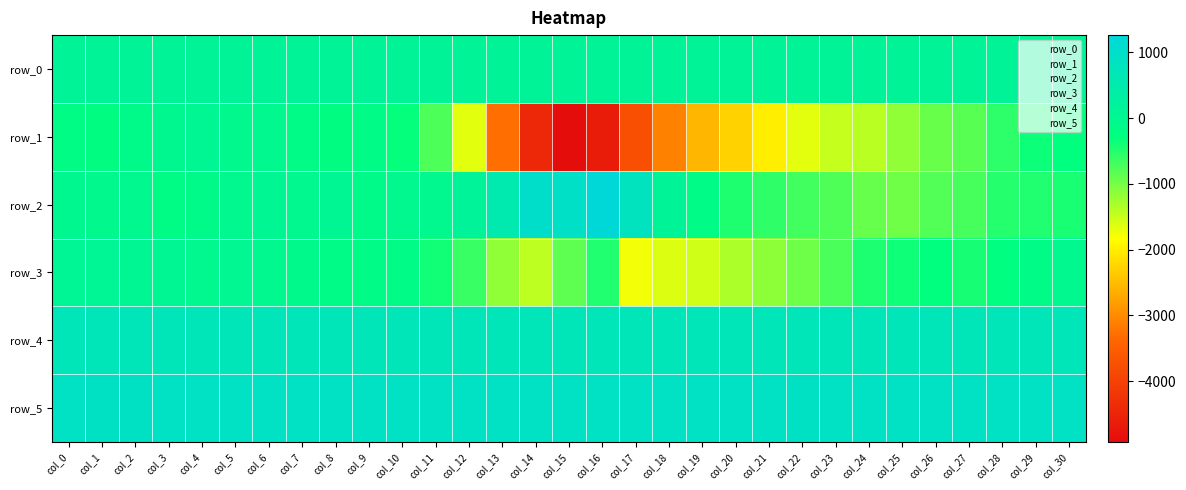

At which label does row_3 first exceed -375?

col_0